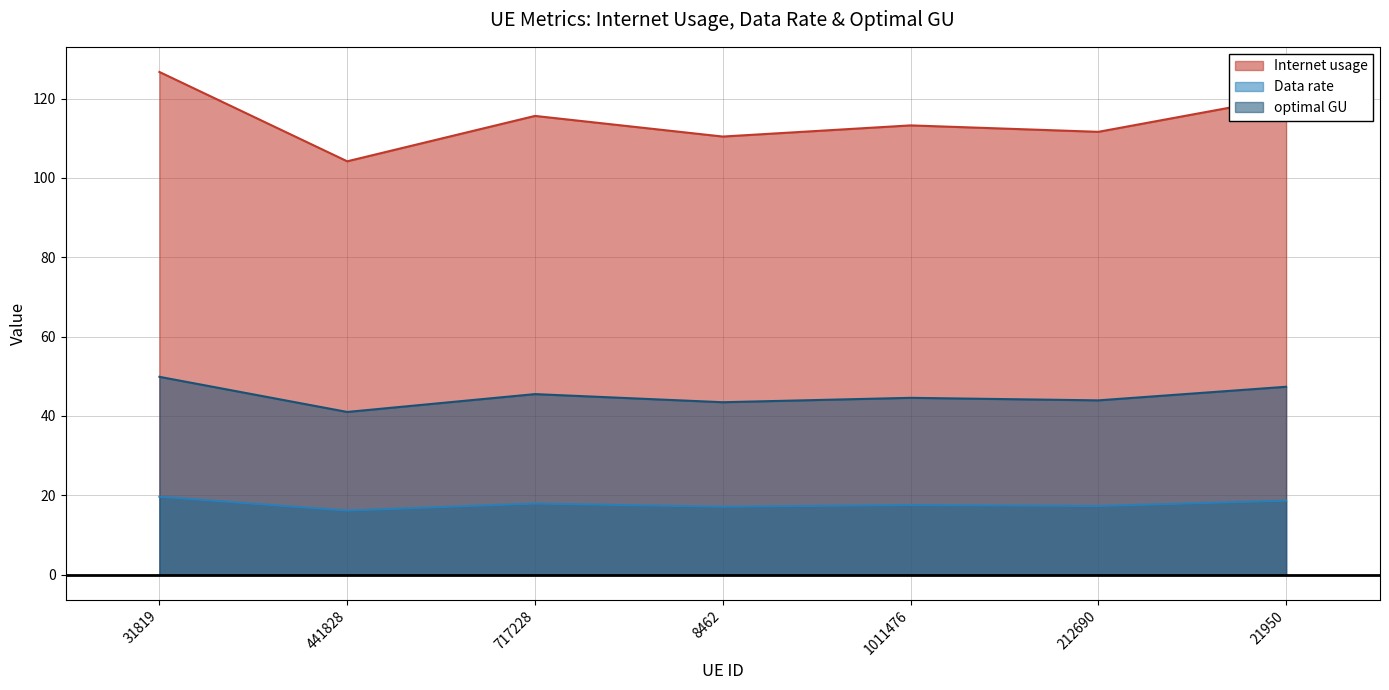

Where does the Internet usage series first go above 113?

31819